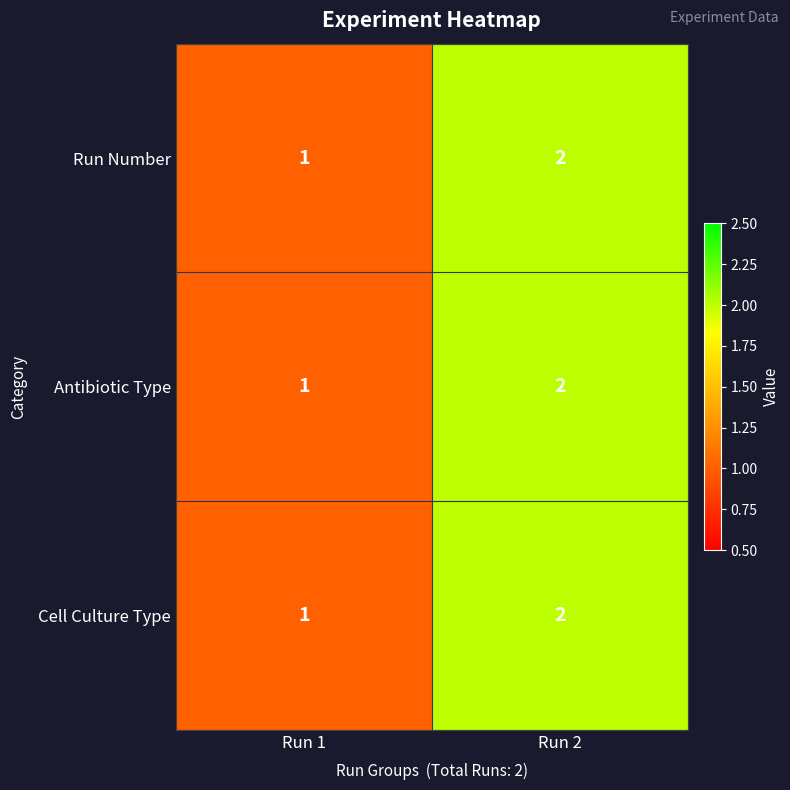

How many values in the Cell Culture Type series are below 2?

1